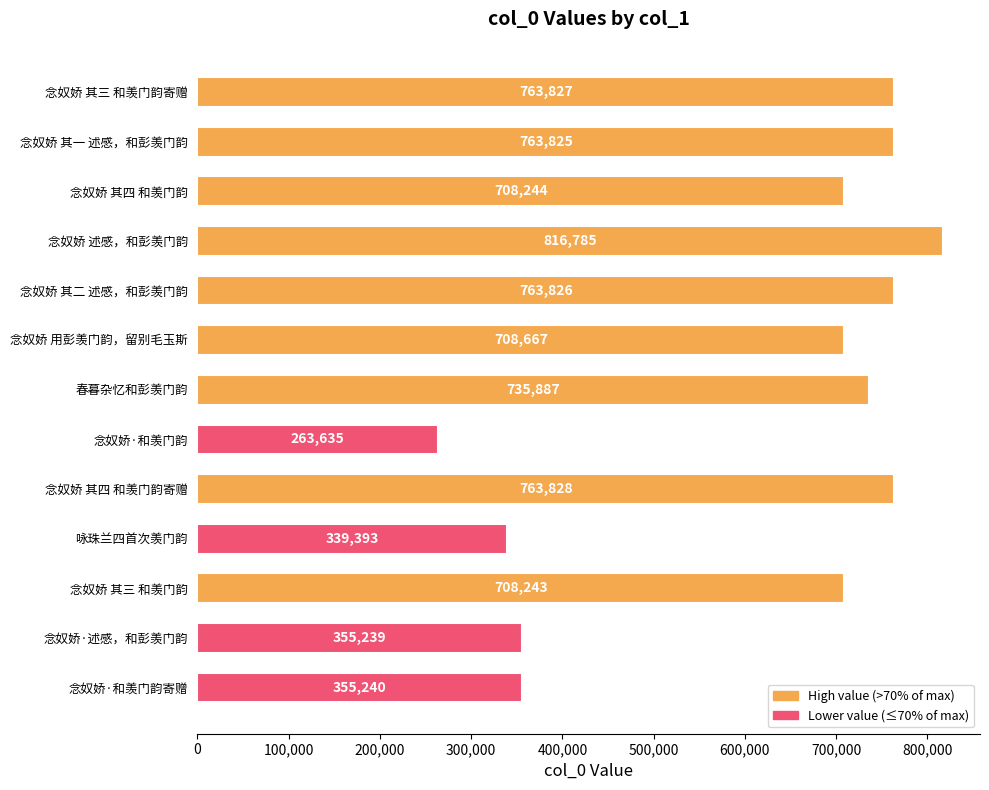

Count the number of data series in this chart.

1